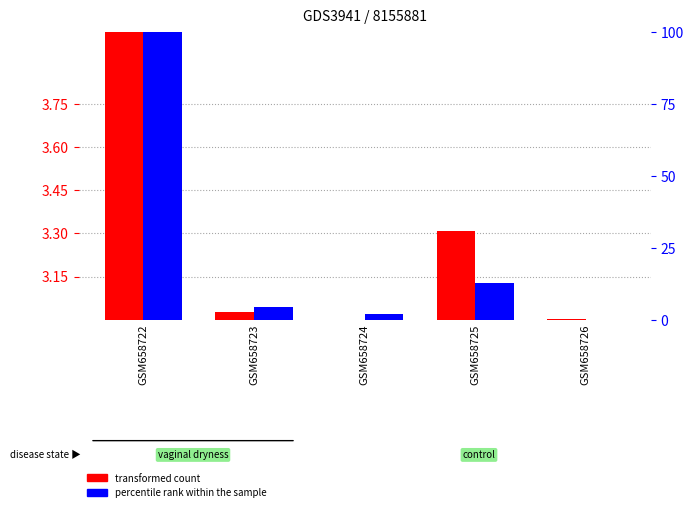

The value of percentile rank within the sample at GSM658722 is 100.0. True or false?

True